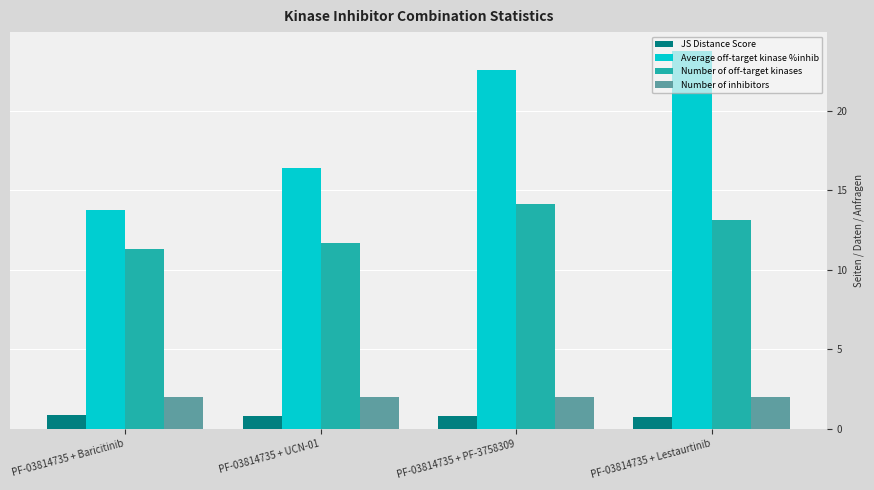

List the series in order of their peak value, highest first.

Average off-target kinase %inhib, Number of off-target kinases, Number of inhibitors, JS Distance Score